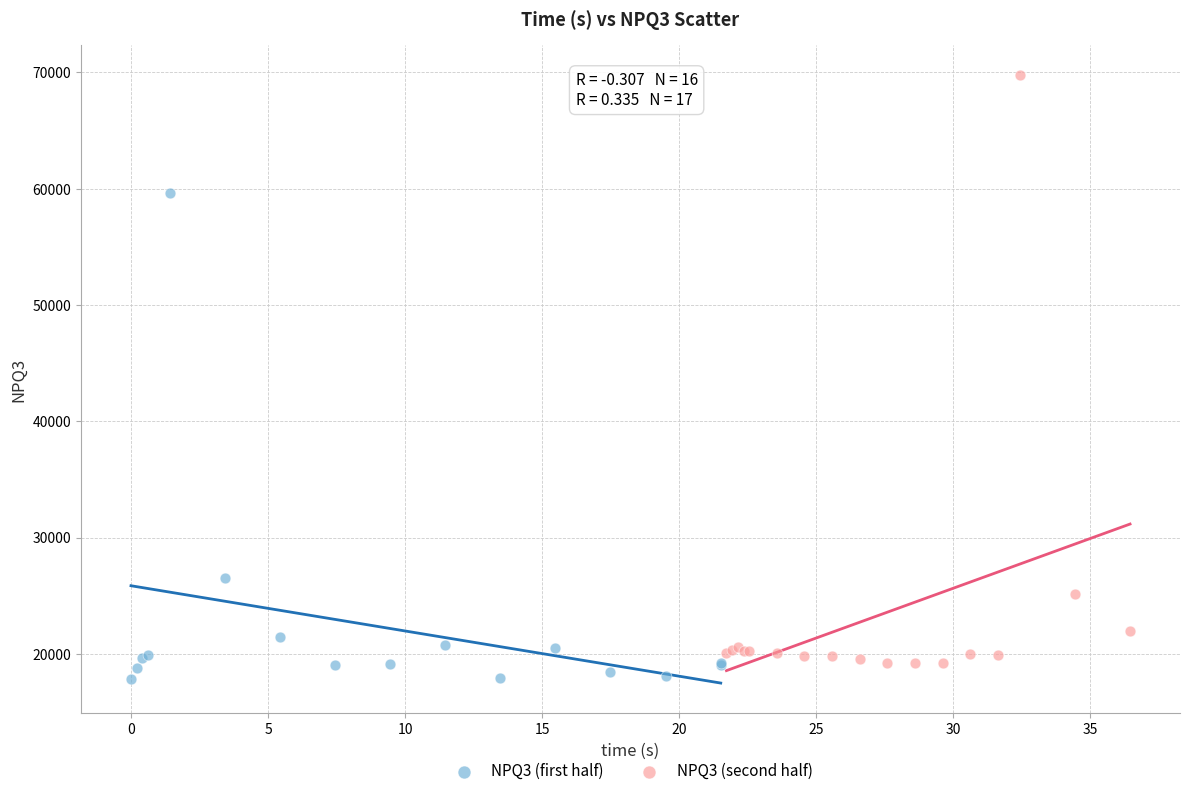

What are all the series names shown in the legend?

NPQ3 (first half), NPQ3 (second half)